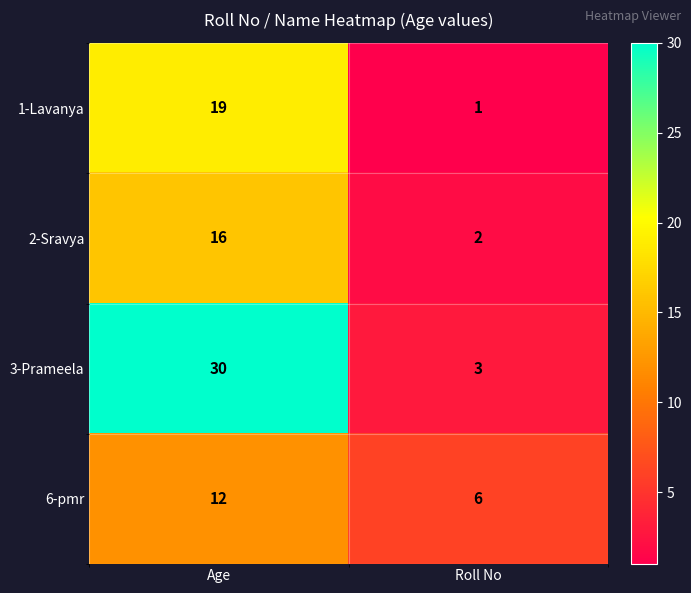

What is the sum of the 1-Lavanya values at Age and Roll No?

20